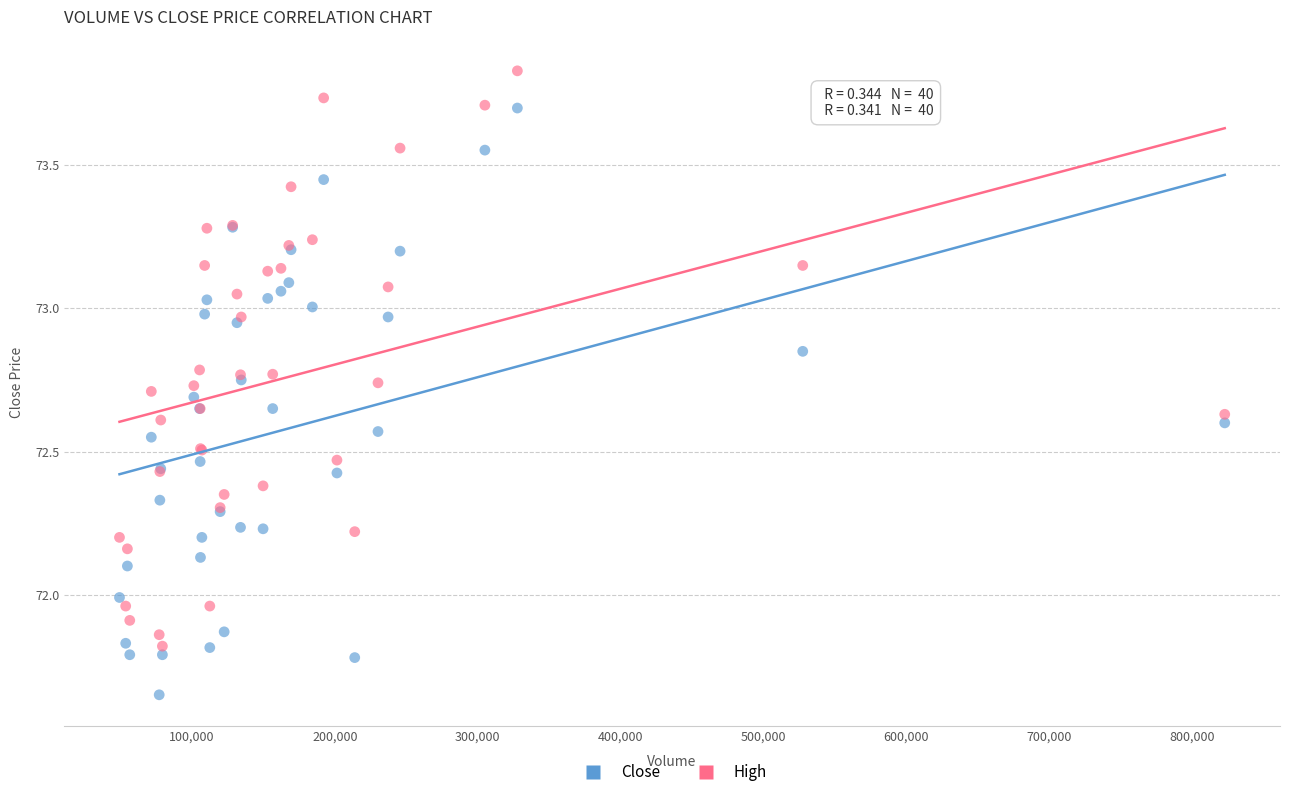

Which series has the widest spread of Y values?

Close